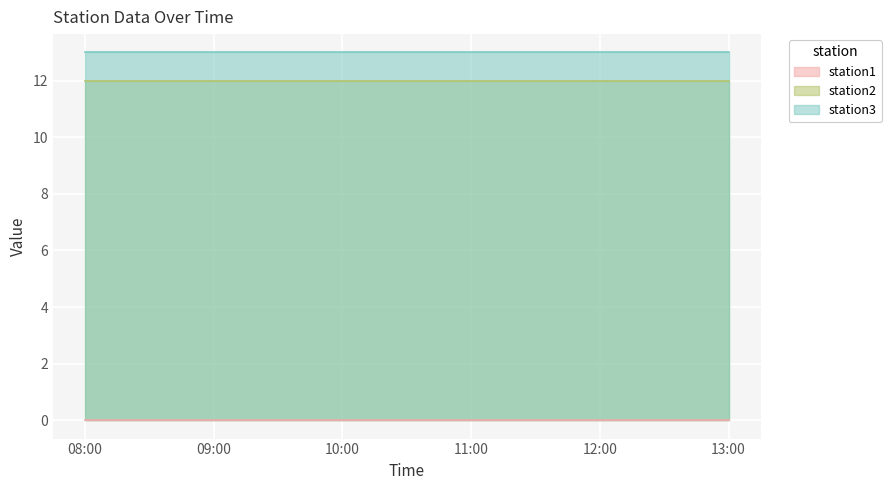

Which series has the largest range (max minus min)?

station1